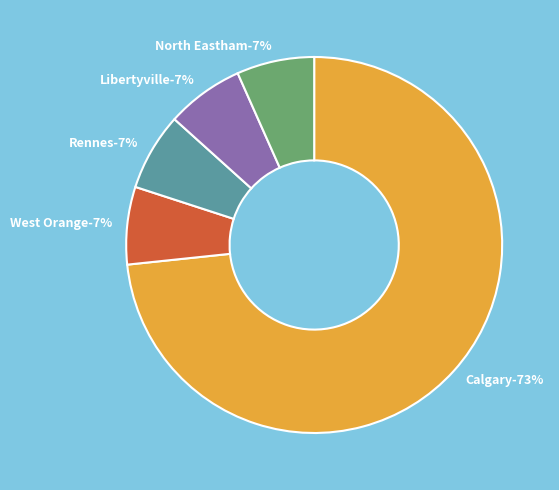

Rank the categories by value from lowest to highest.

West Orange, Rennes, Libertyville, North Eastham, Calgary